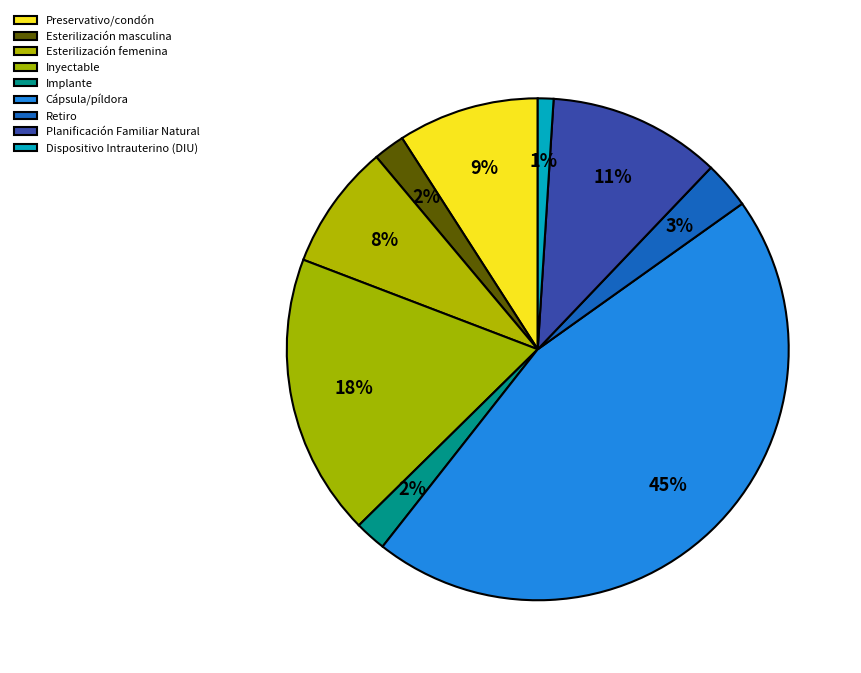

How many segments does this pie chart have?

9